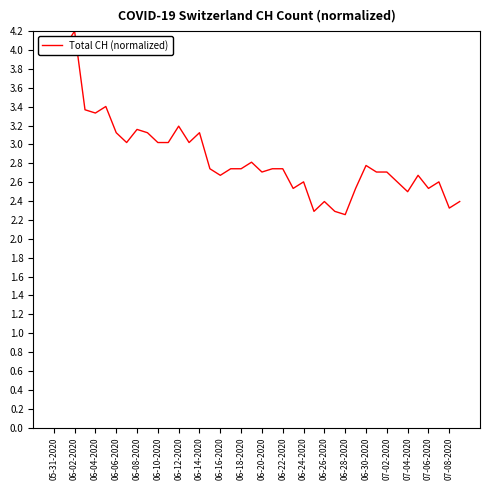

What is the greatest value displayed?

4.2